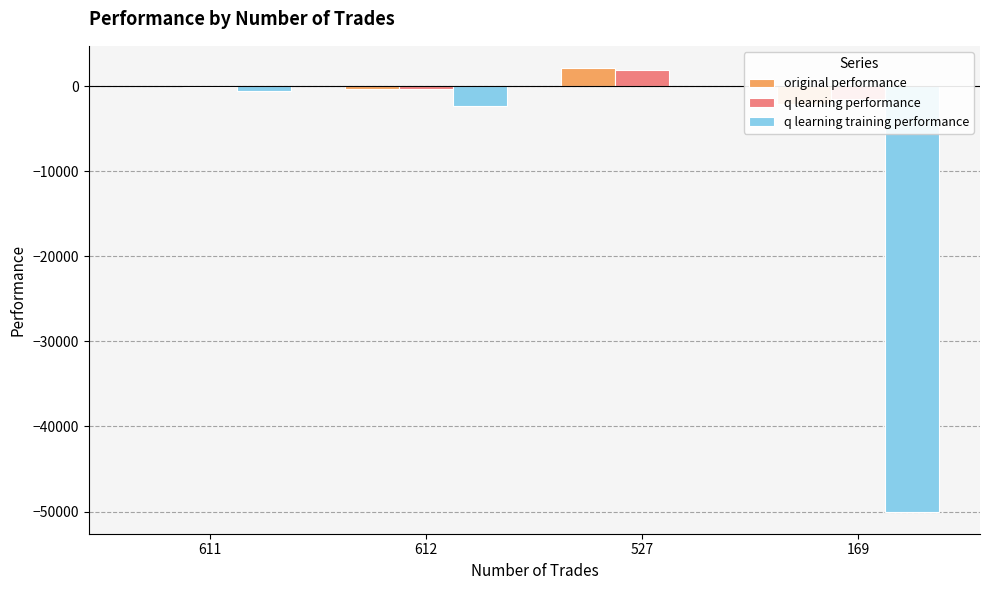

What is the maximum value shown in the chart?

2115.9